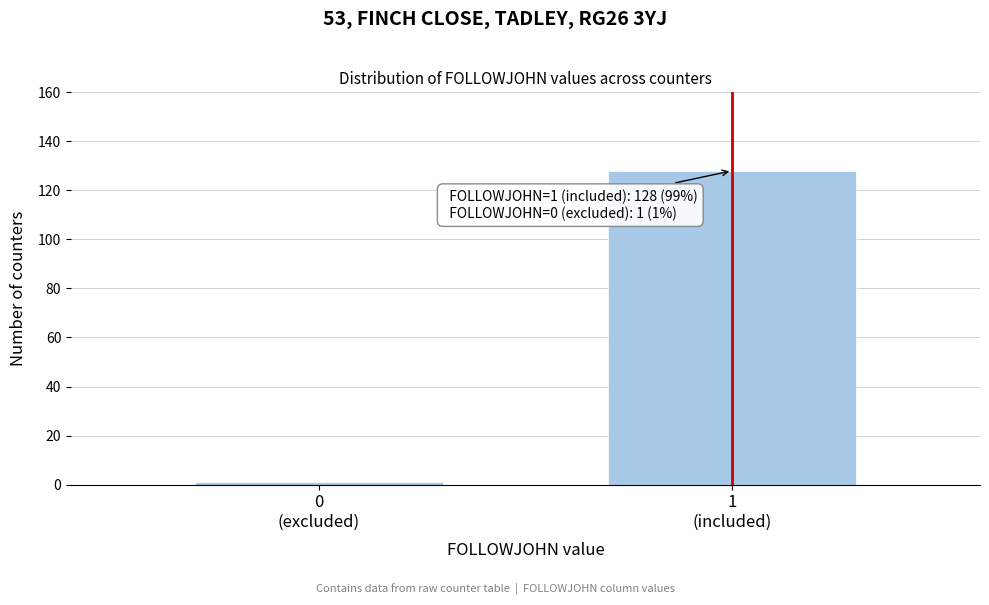

Reading right to left, list all the values displayed in this chart.

128	1